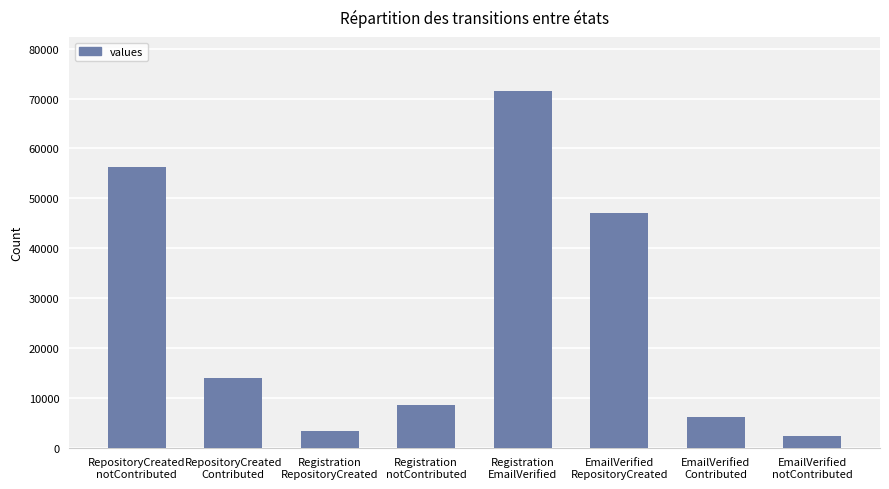

How many values are below 14030?

4